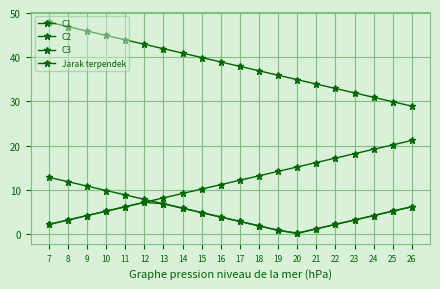

What is the difference between the C1 values at 26 and 18?

8.0